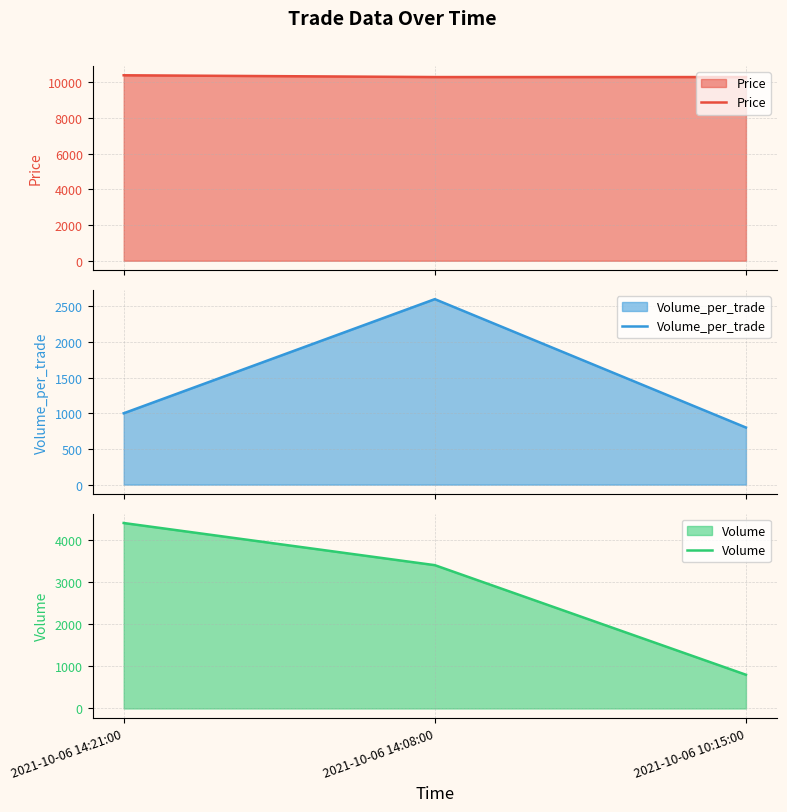

Which series has the largest range (max minus min)?

Volume